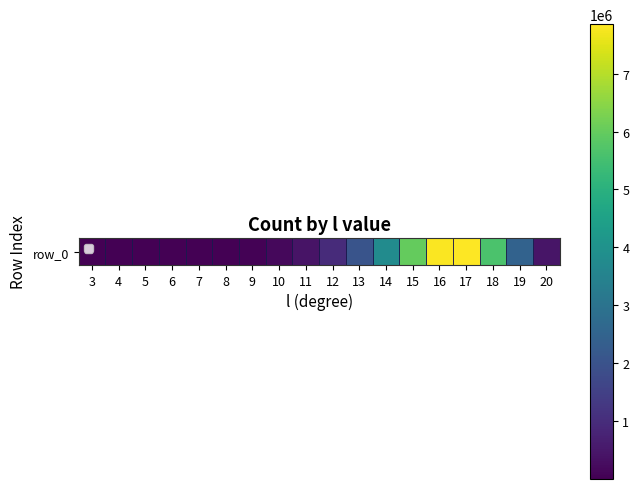

At which label does the data first exceed 447866?

12